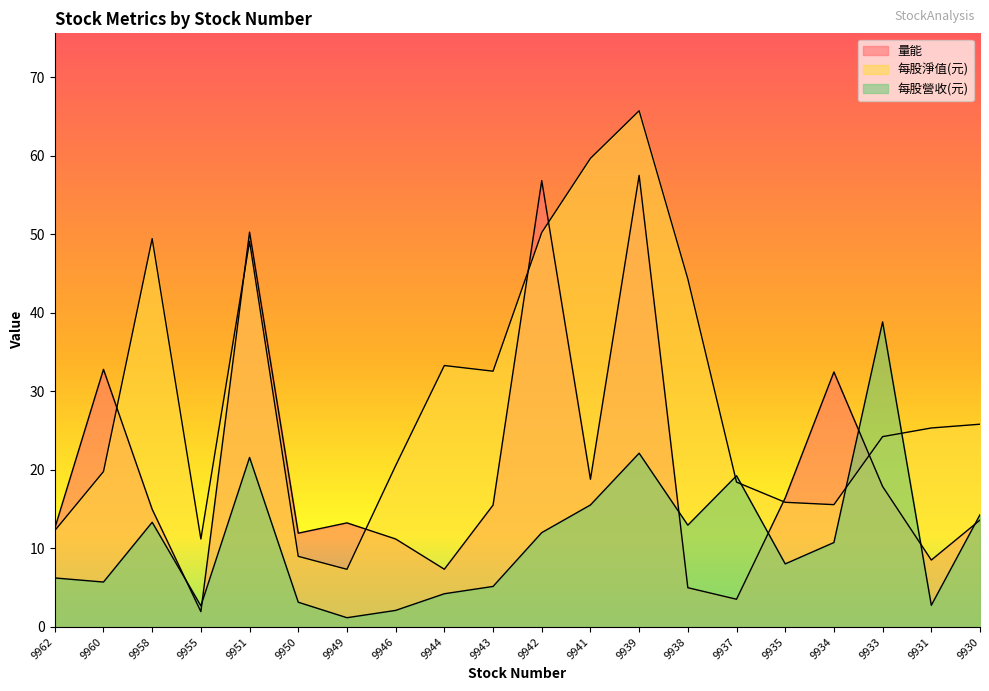

Which series ends up on top after the final intersection of 每股營收(元) and 量能?

每股營收(元)